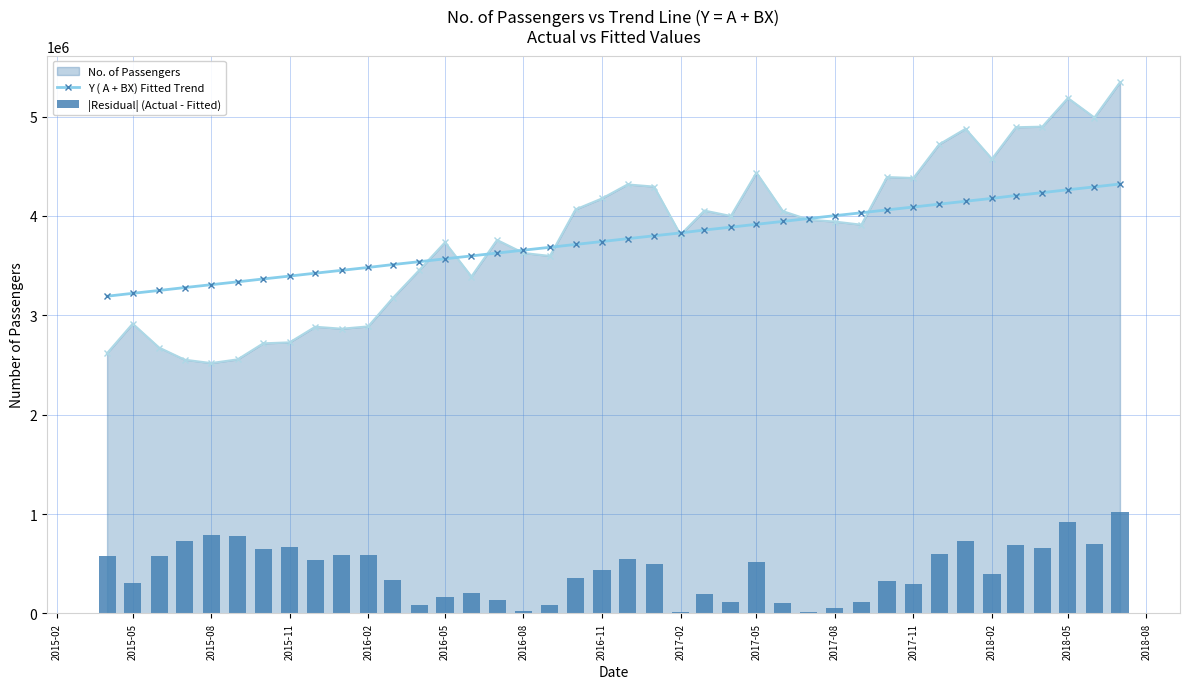

What is the highest value of the No. of Passengers series?

5345678.0